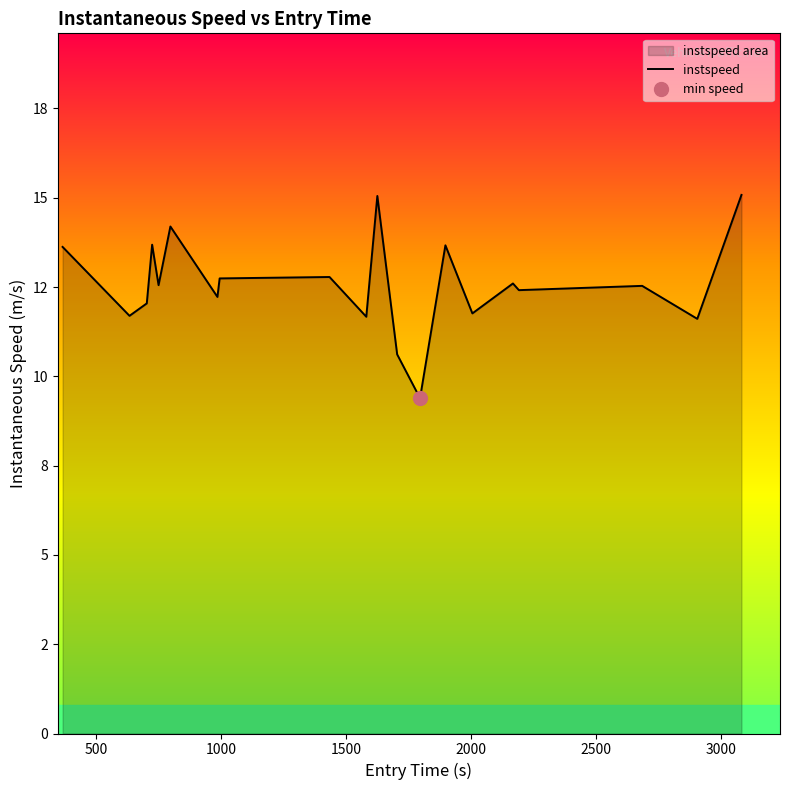

True or false: there are more than 2 points higher than both neighbors.

True